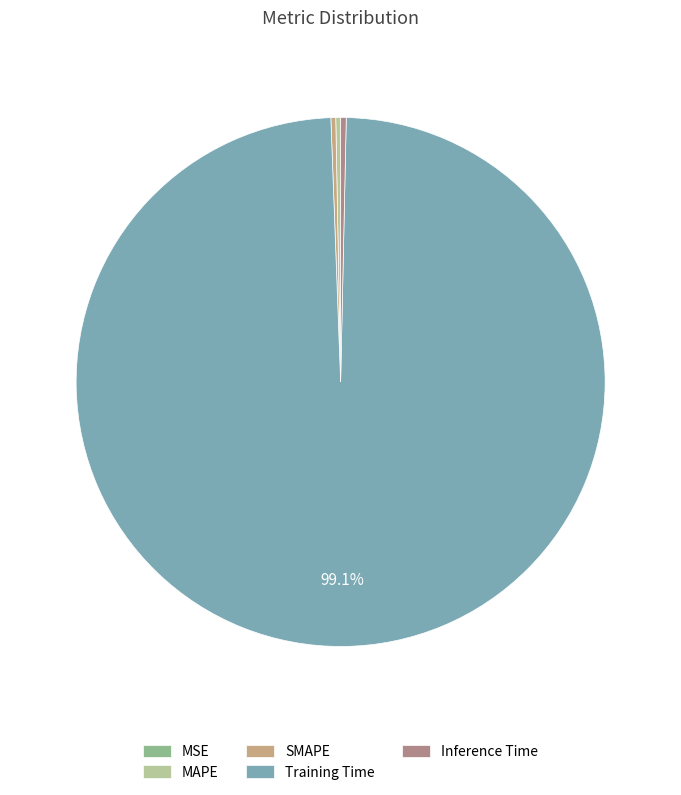

To the nearest percent, what is the difference between the largest and smallest slice percentages?

99%